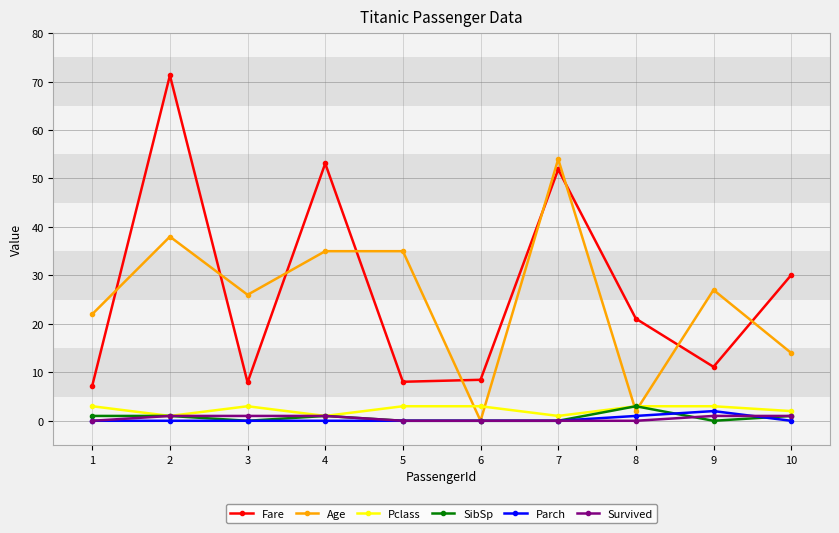

Is it true that Pclass equals 3.0 at 1?

True